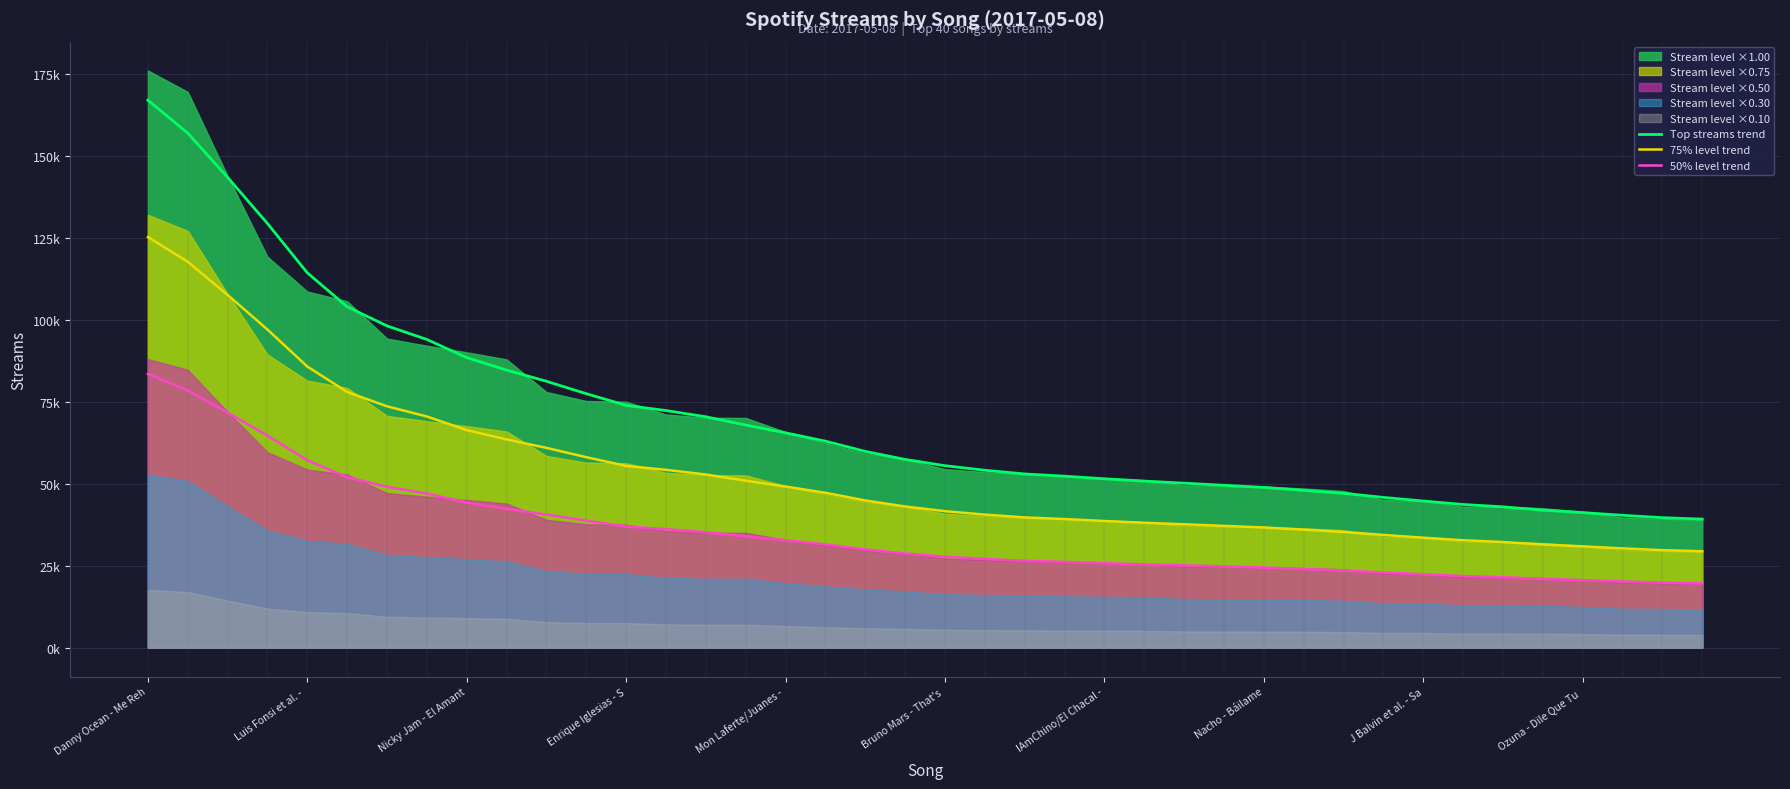

True or false: Top streams trend has more than 0 points higher than both neighbors.

False